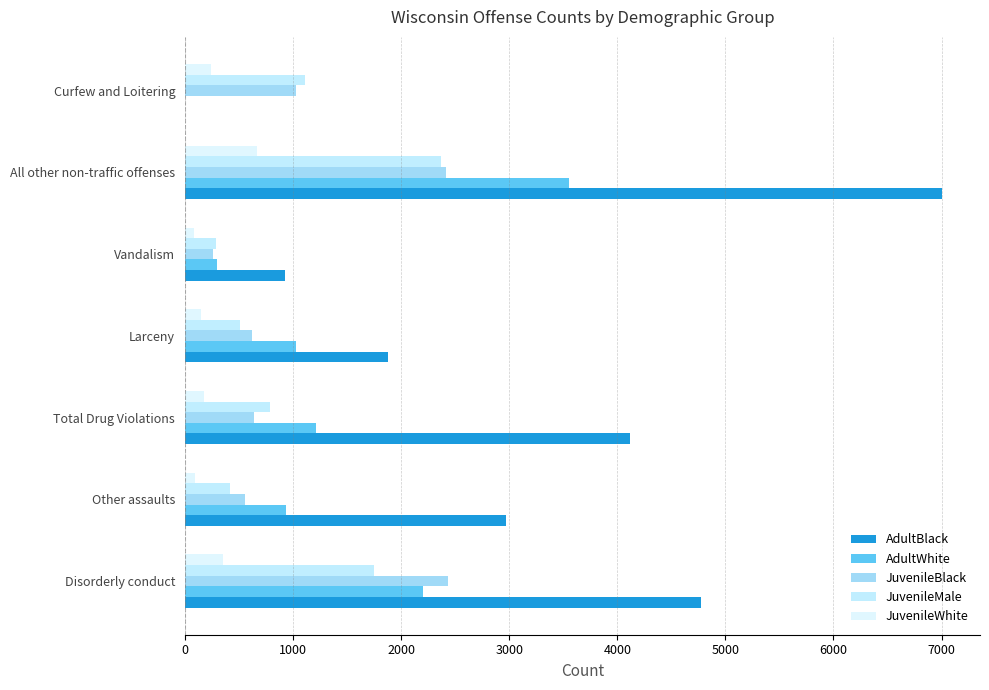

Which category has the highest value in the JuvenileMale series?

All other non-traffic offenses